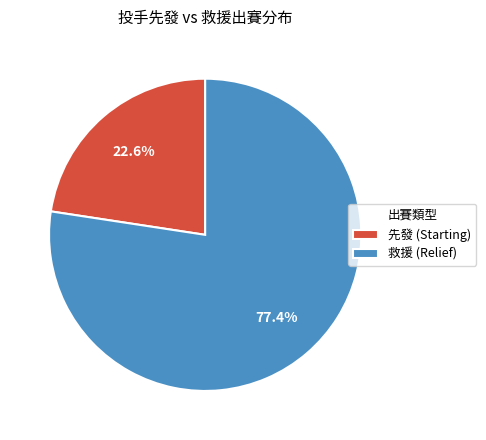

How many segments does this pie chart have?

2